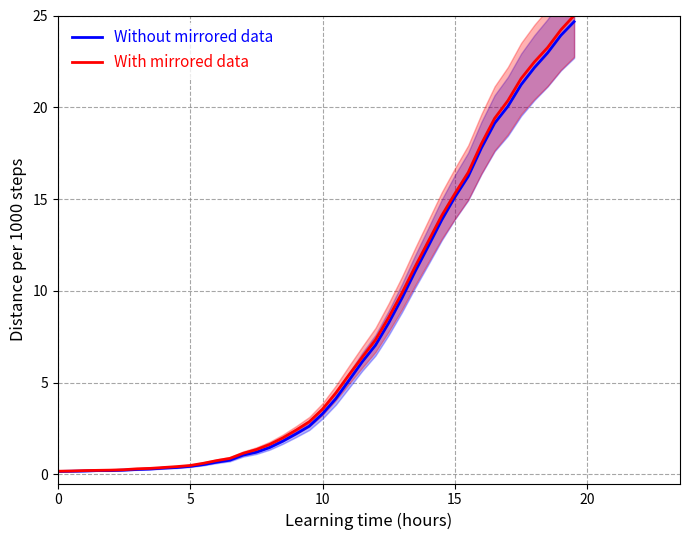

What is the value of the With mirrored data point at the 36th from the left?

21.6